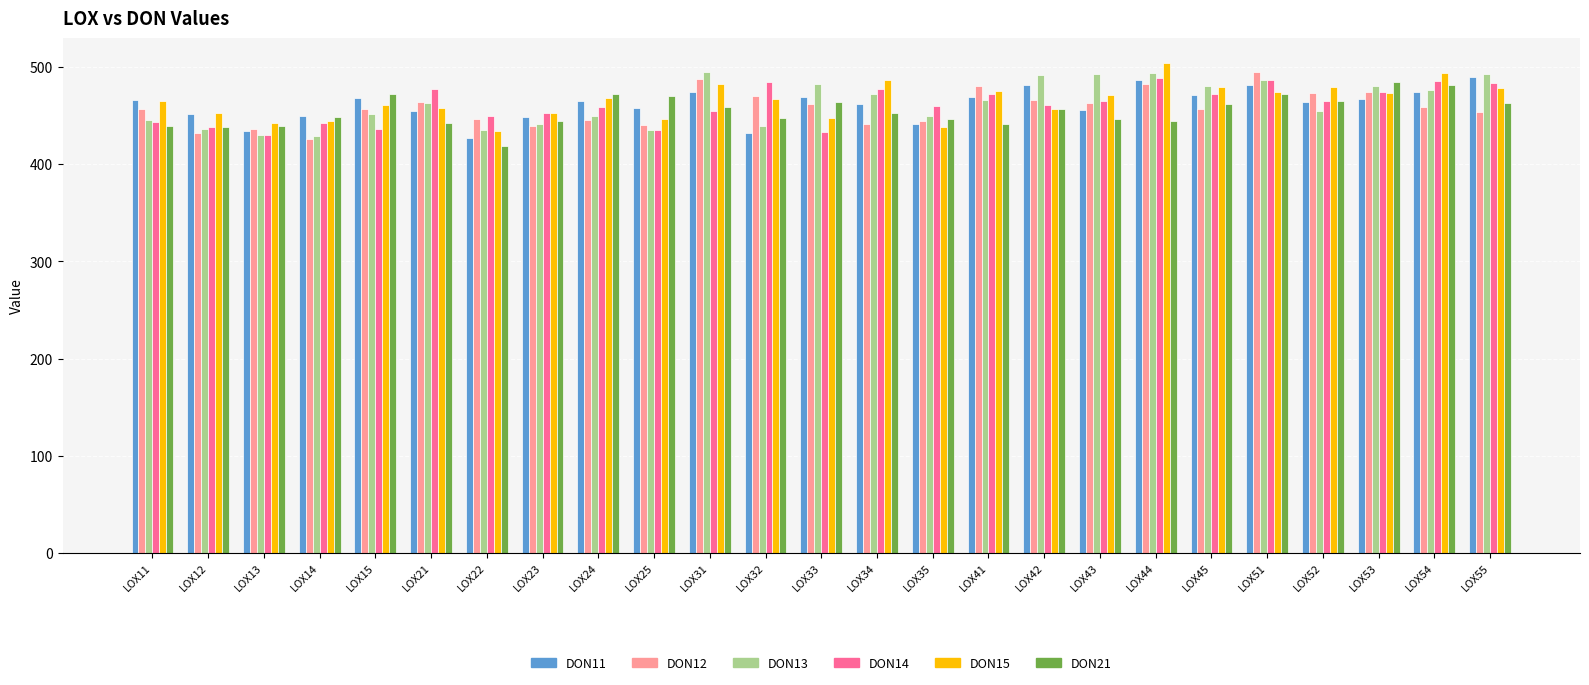

At which category does the chart reach its peak across all series?

LOX44